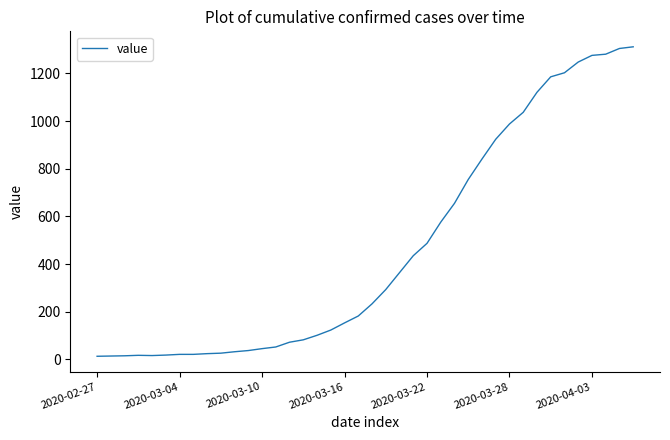

What is the difference between the maximum and minimum values?

1299